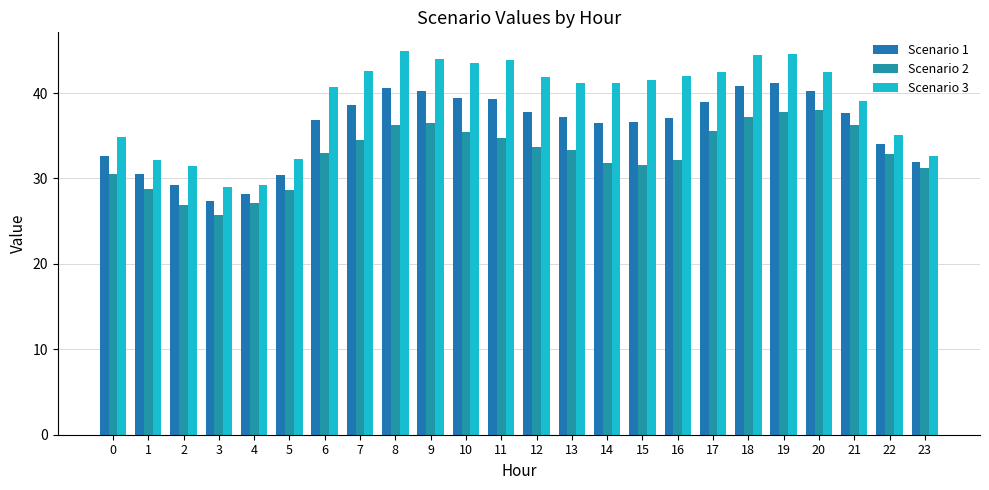

Where is Scenario 2 nearest to the value 31?

23